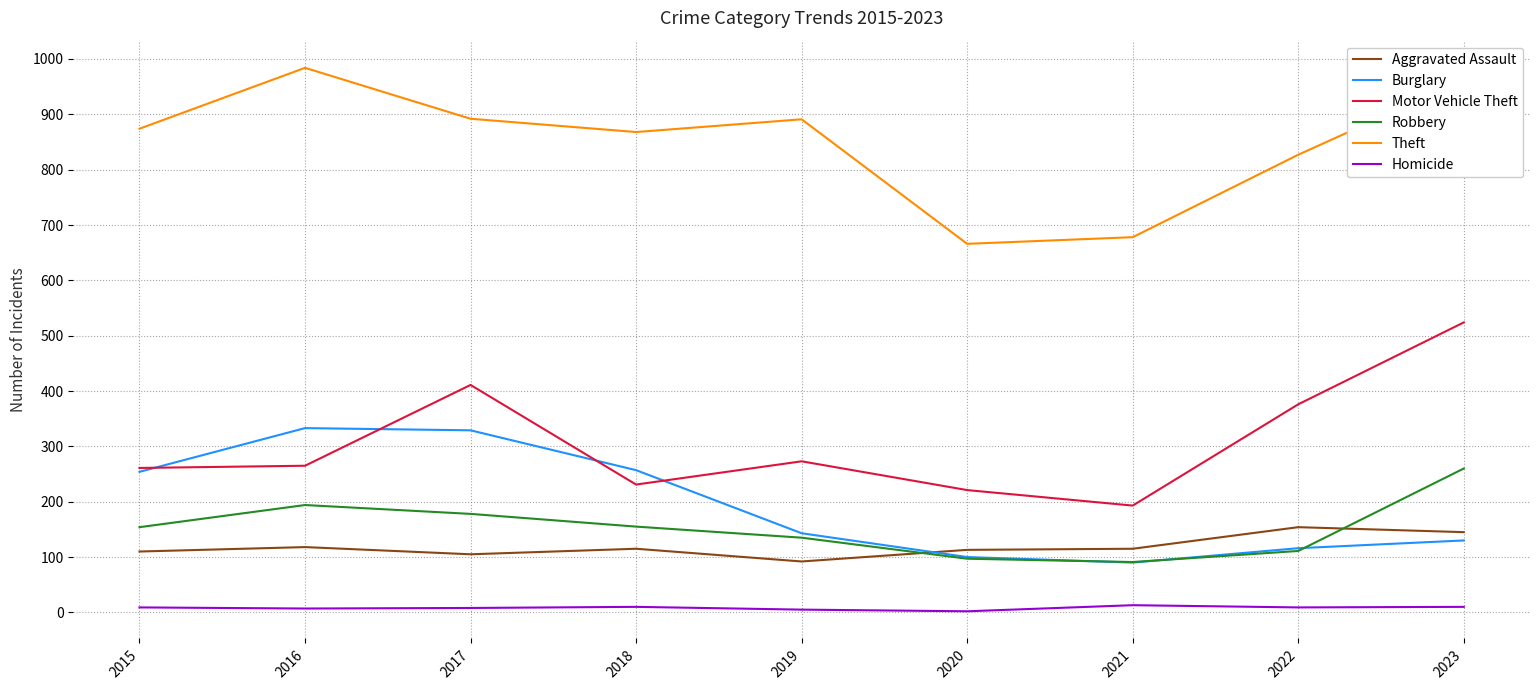

Which label corresponds to the largest value in the chart?

2016